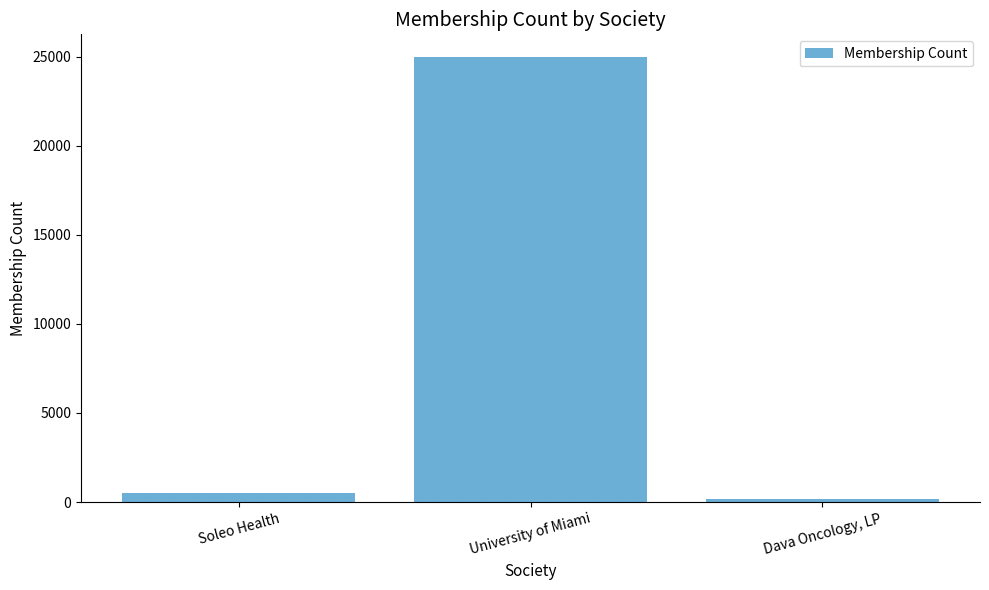

What position from the left is Soleo Health?

1